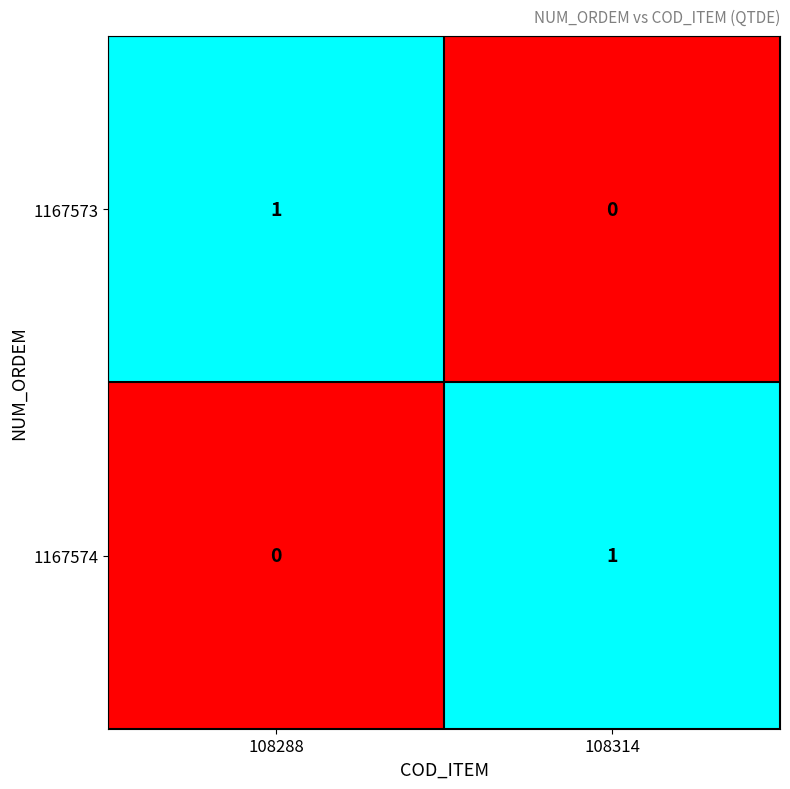

At which label does 1167573 reach its peak?

108288